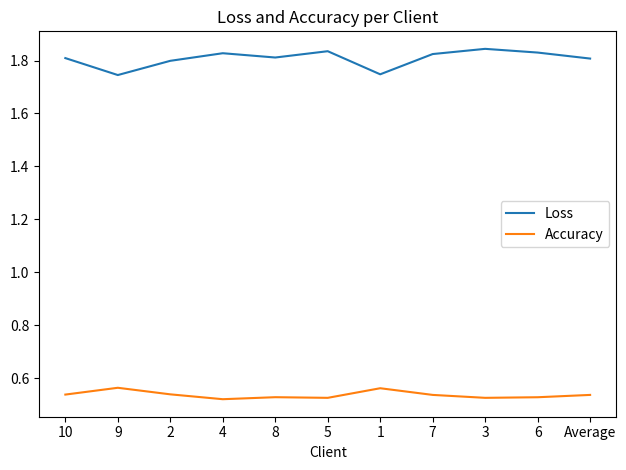

What is the difference between the maximum and minimum values in the Loss series?

0.1